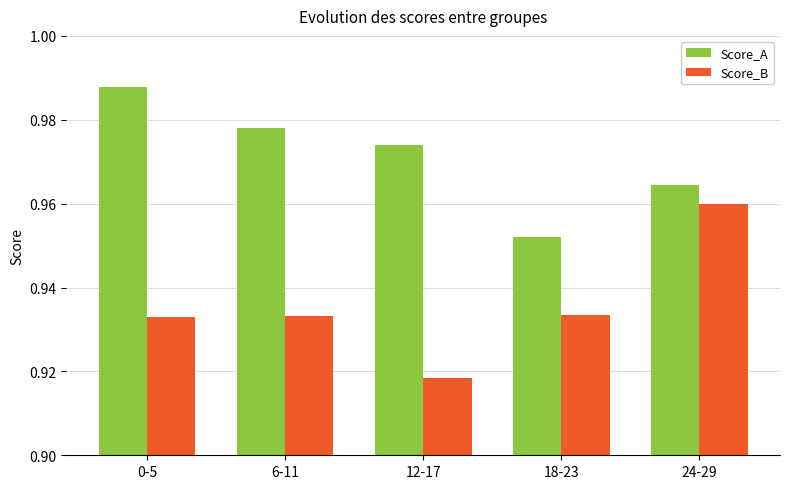

Which category has the highest value across all series?

0-5